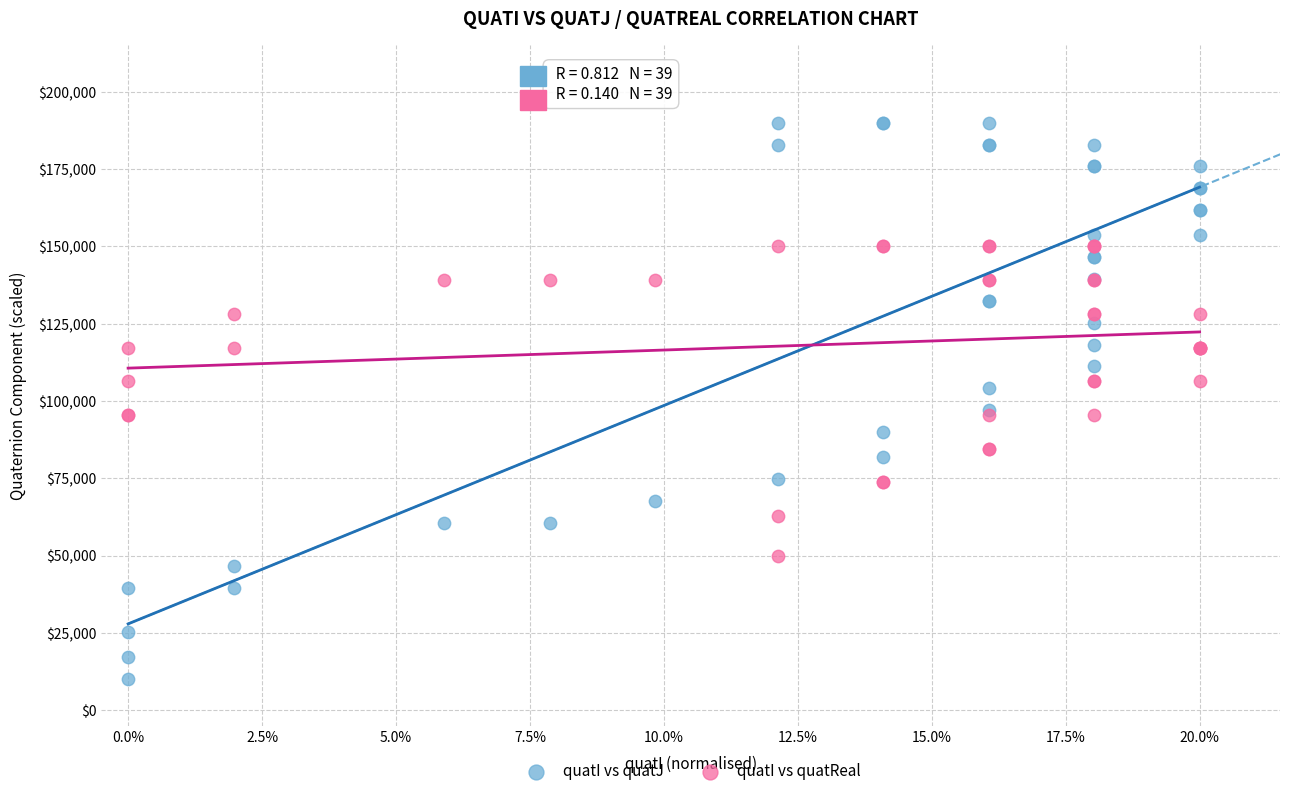

Which series has the widest spread of Y values?

quatI vs quatJ